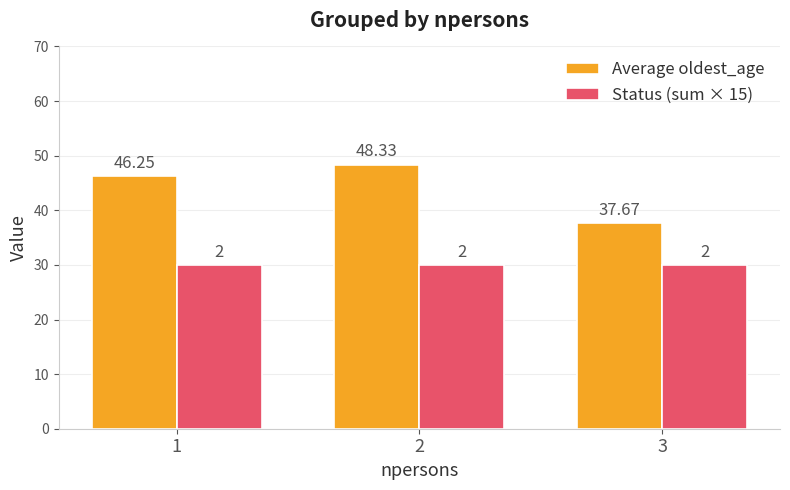

What is the minimum value shown in the chart?

30.0